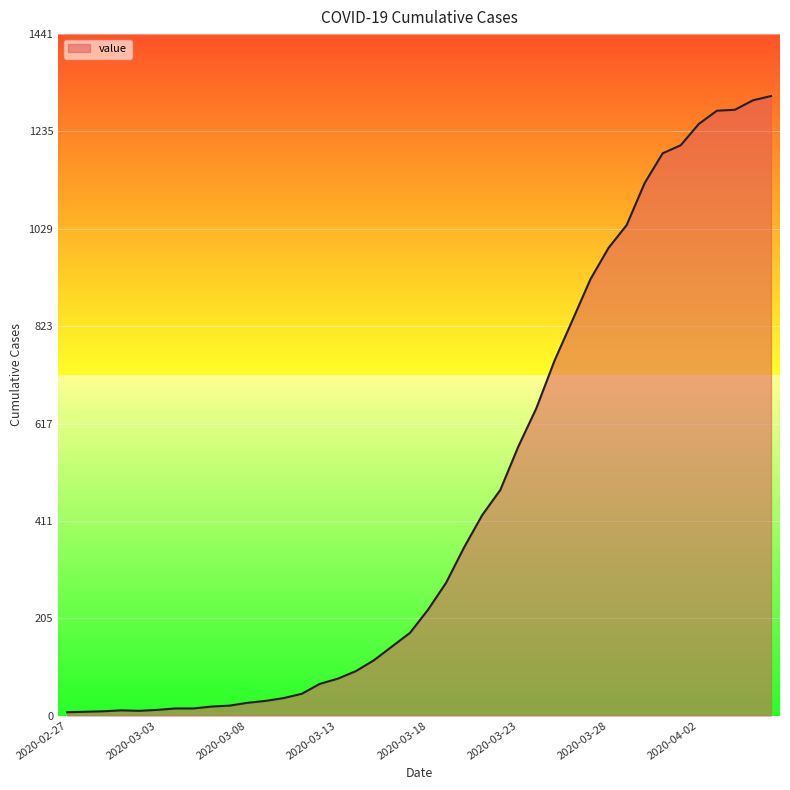

Which has a higher value, 2020-03-22 or 2020-03-14?

2020-03-22